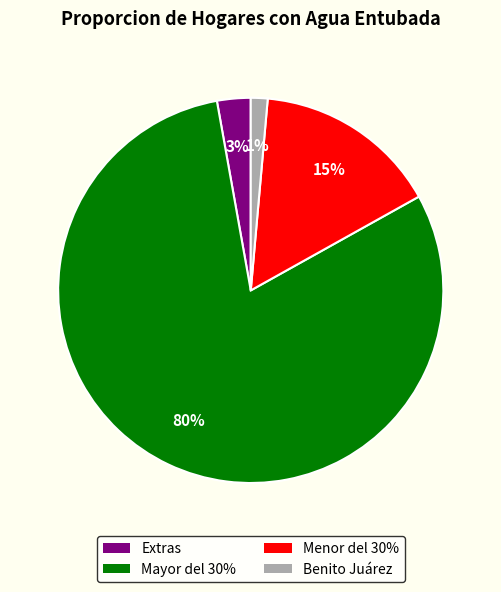

Which has a higher value, Extras or Benito Juárez?

Extras